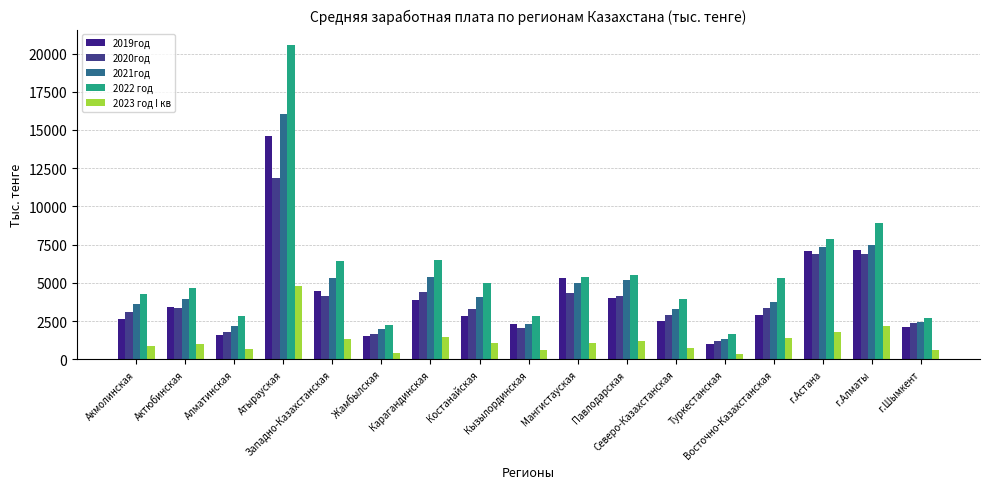

What value does the 2021год series have at Павлодарская?

5185.0